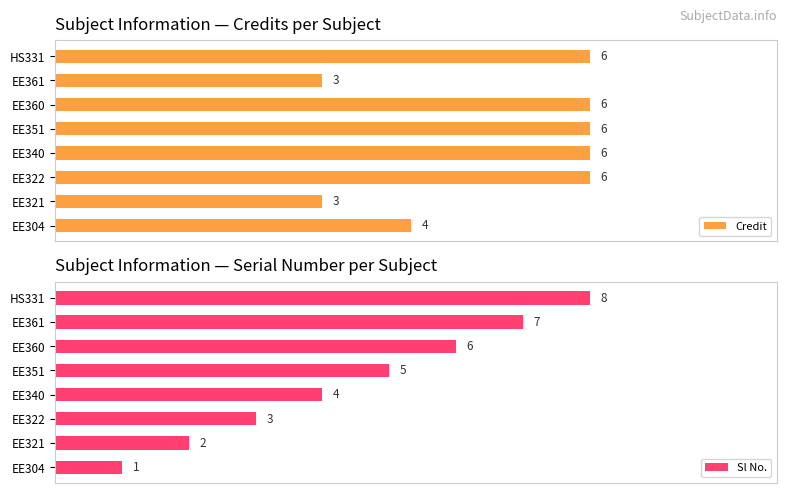

At which label is Credit closest to 4?

EE304